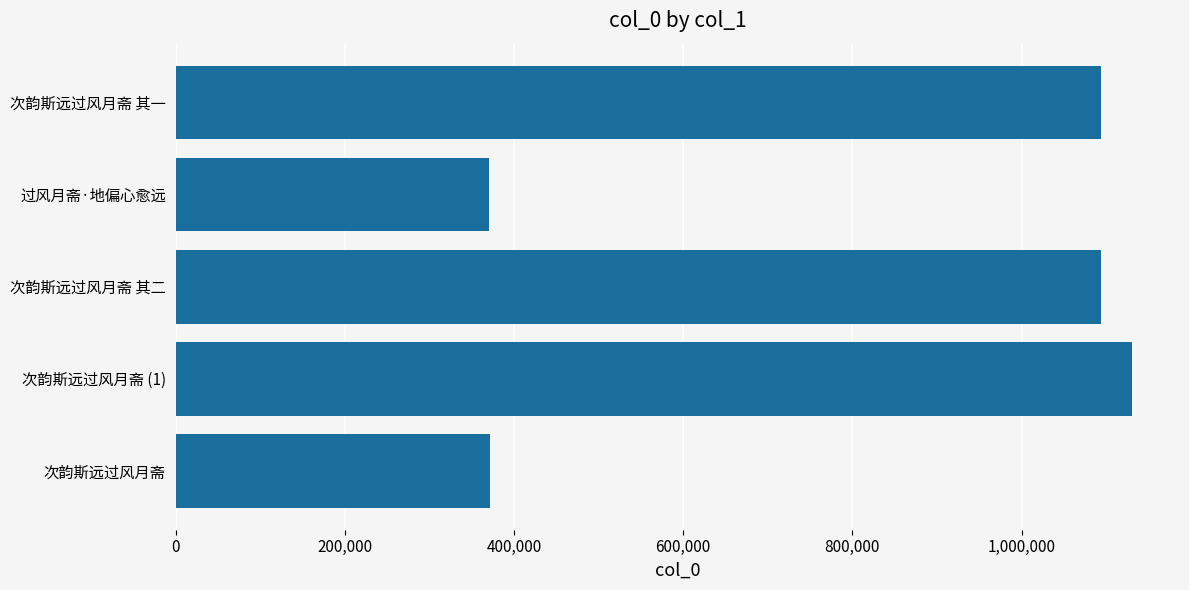

How many bars are there in total?

5